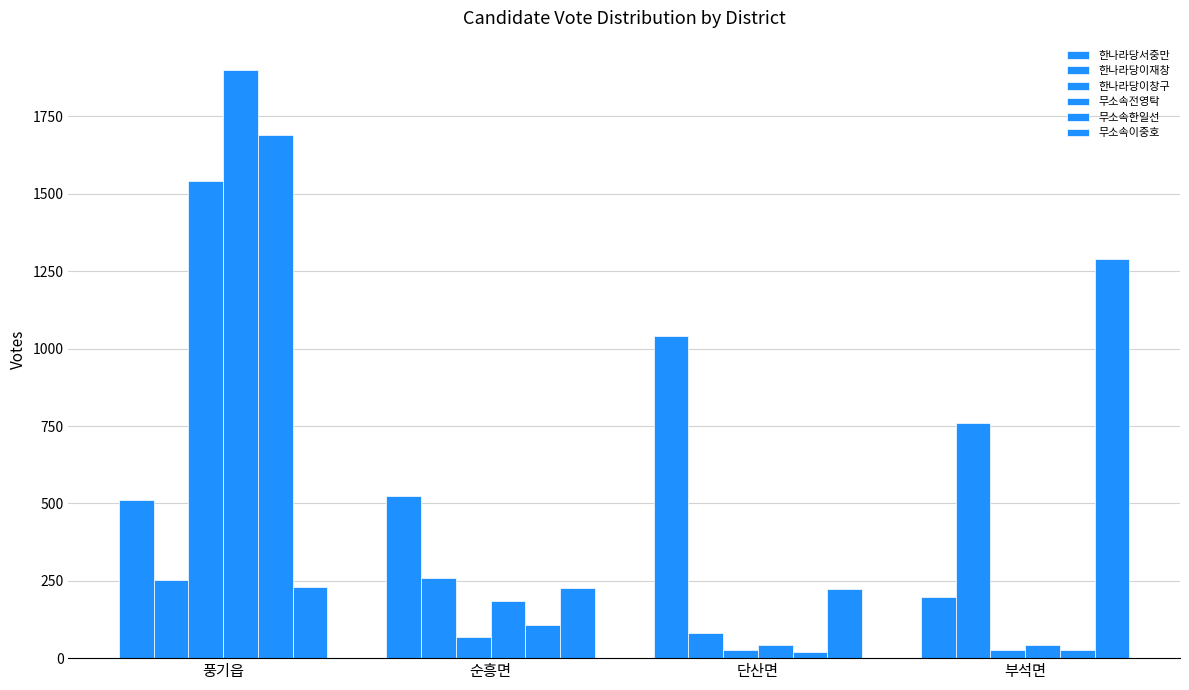

Rank the series by their maximum value, from lowest to highest.

한나라당이재창, 한나라당서중만, 무소속이중호, 한나라당이창구, 무소속한일선, 무소속전영탁